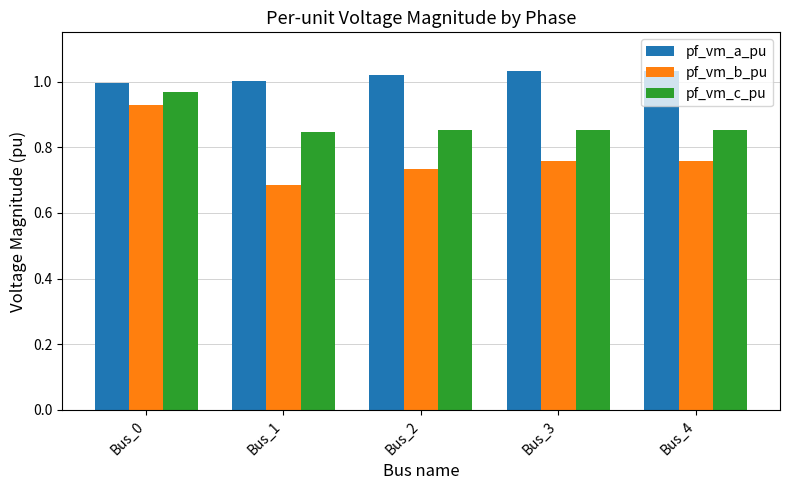

At which label is pf_vm_b_pu closest to 0?

Bus_1